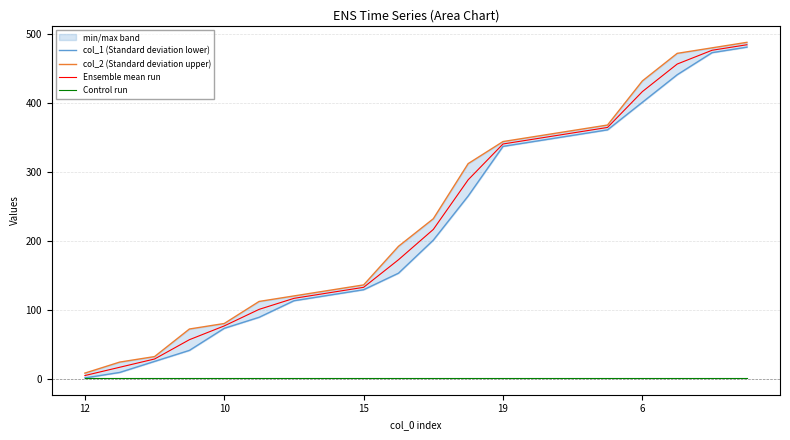

True or false: Control run and Ensemble mean run intersect in this chart.

False